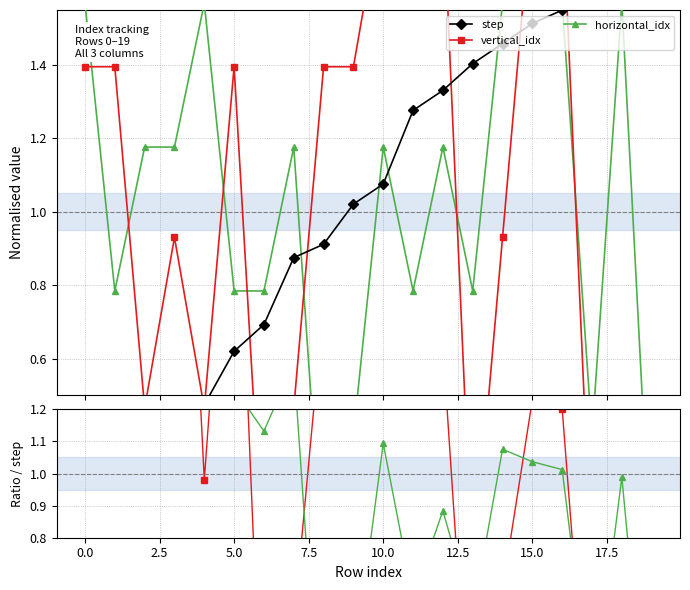

True or false: horizontal_idx has more than 1 points higher than both neighbors.

True